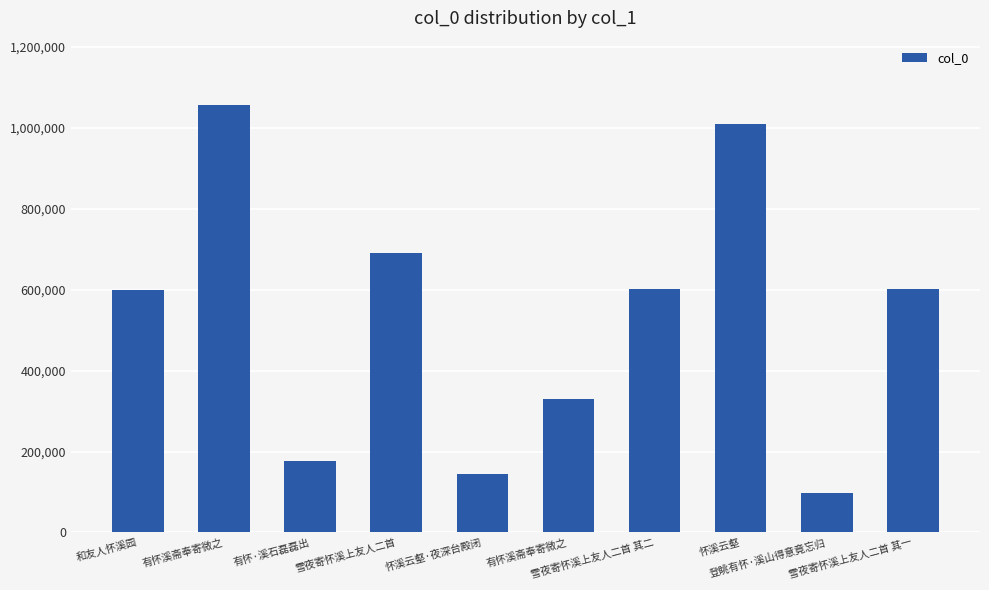

At which label is the value closest to 577607?

和友人怀溪园